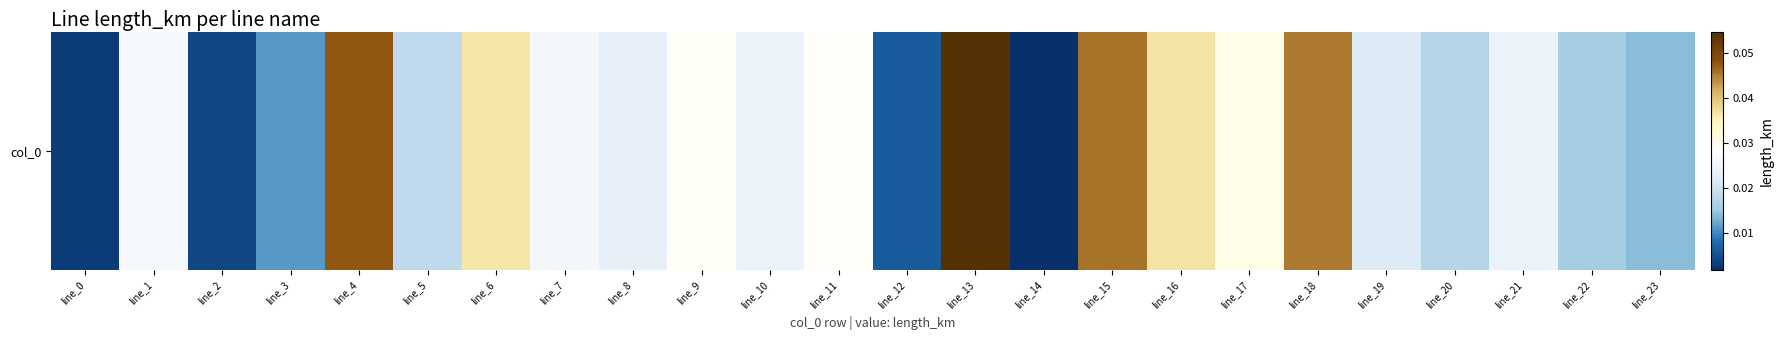

What is the difference between the maximum and minimum values?

0.1